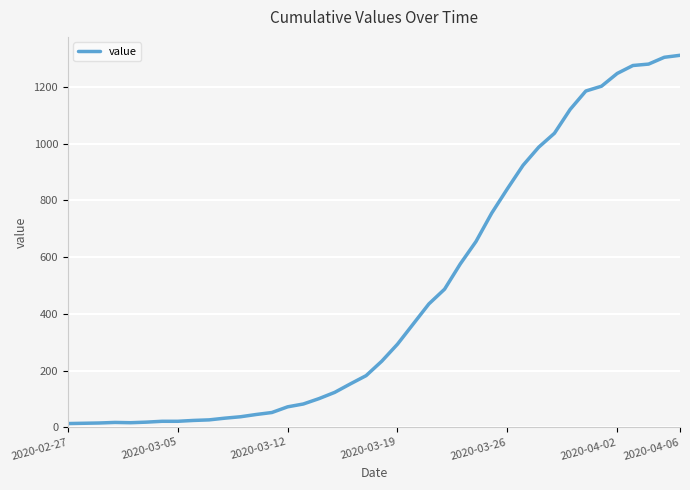

What is the greatest value displayed?

1312